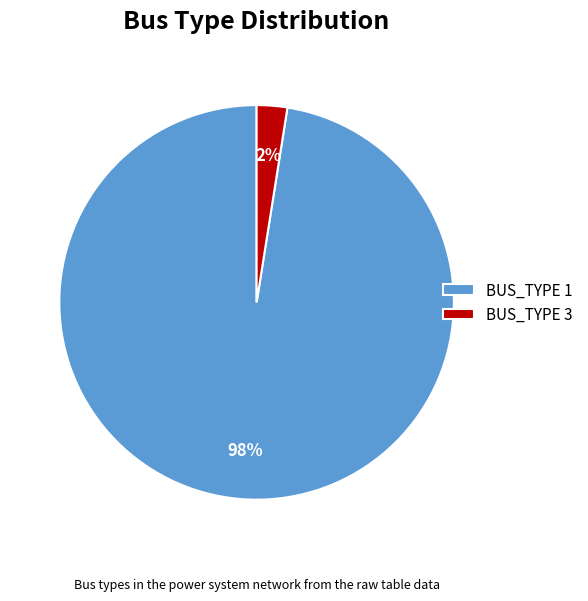

True or false: BUS_TYPE 3 accounts for 2% of the total.

True